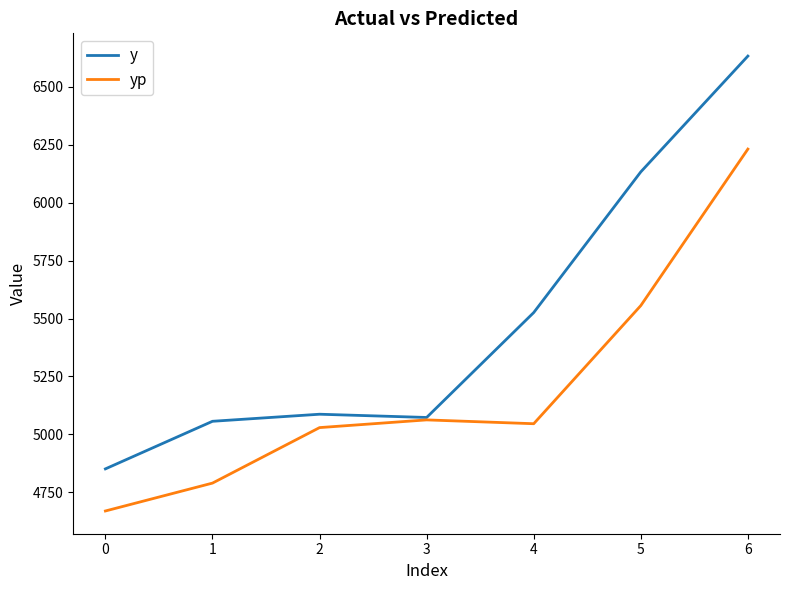

Which series has the largest total across all categories?

y